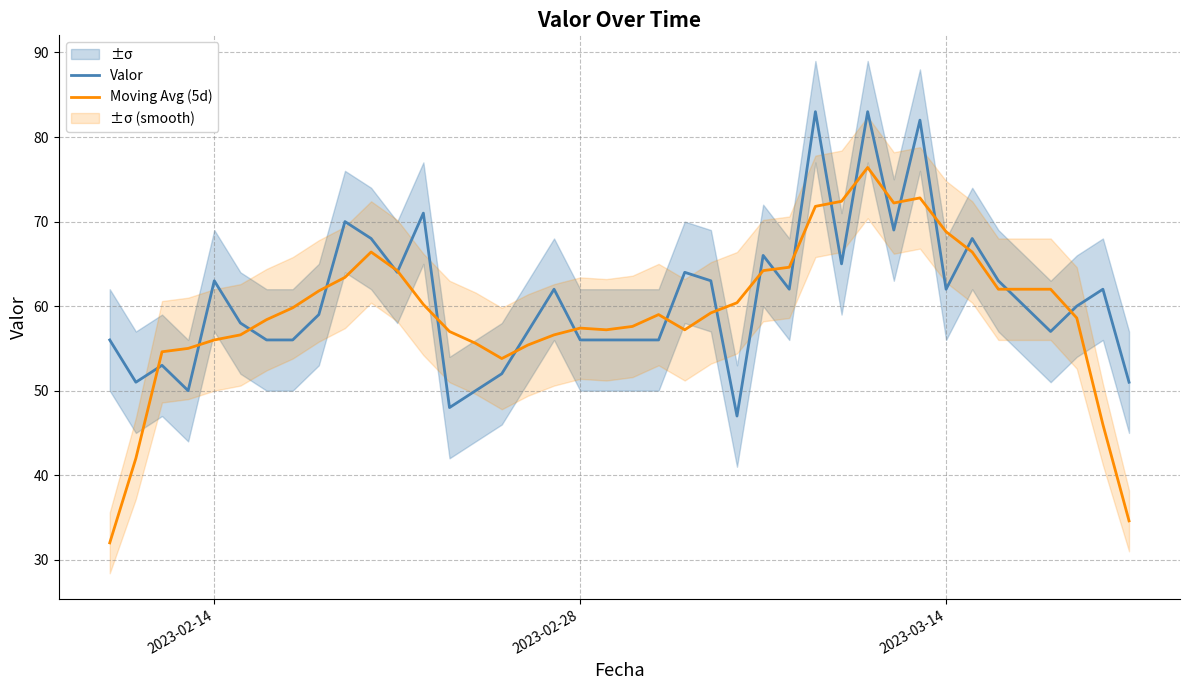

What is the lowest value of the Valor series?

47.0